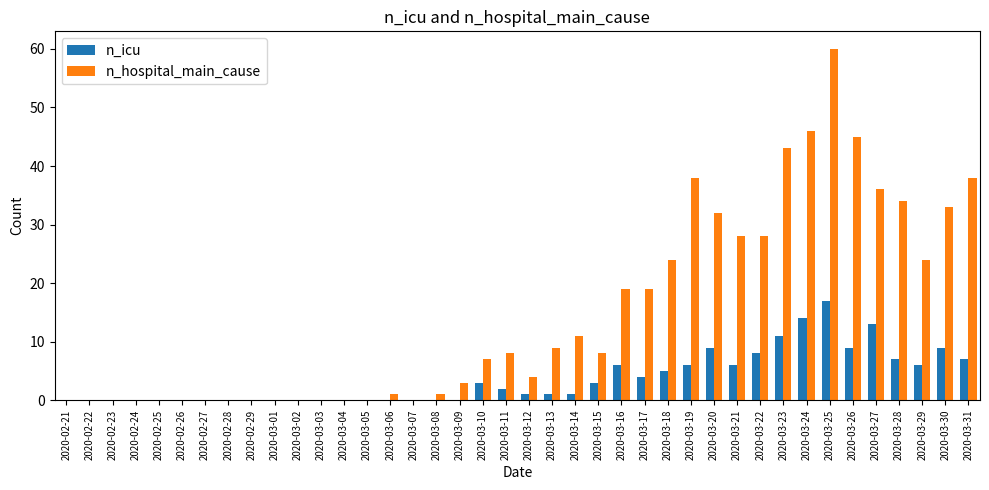

At which category does the chart reach its peak across all series?

2020-03-25